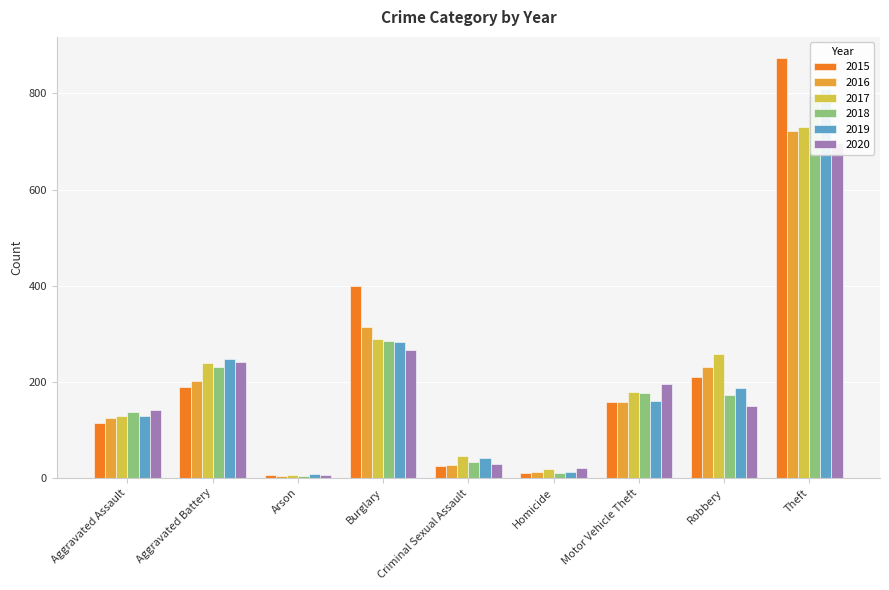

At which label is 2018 closest to 399?

Burglary